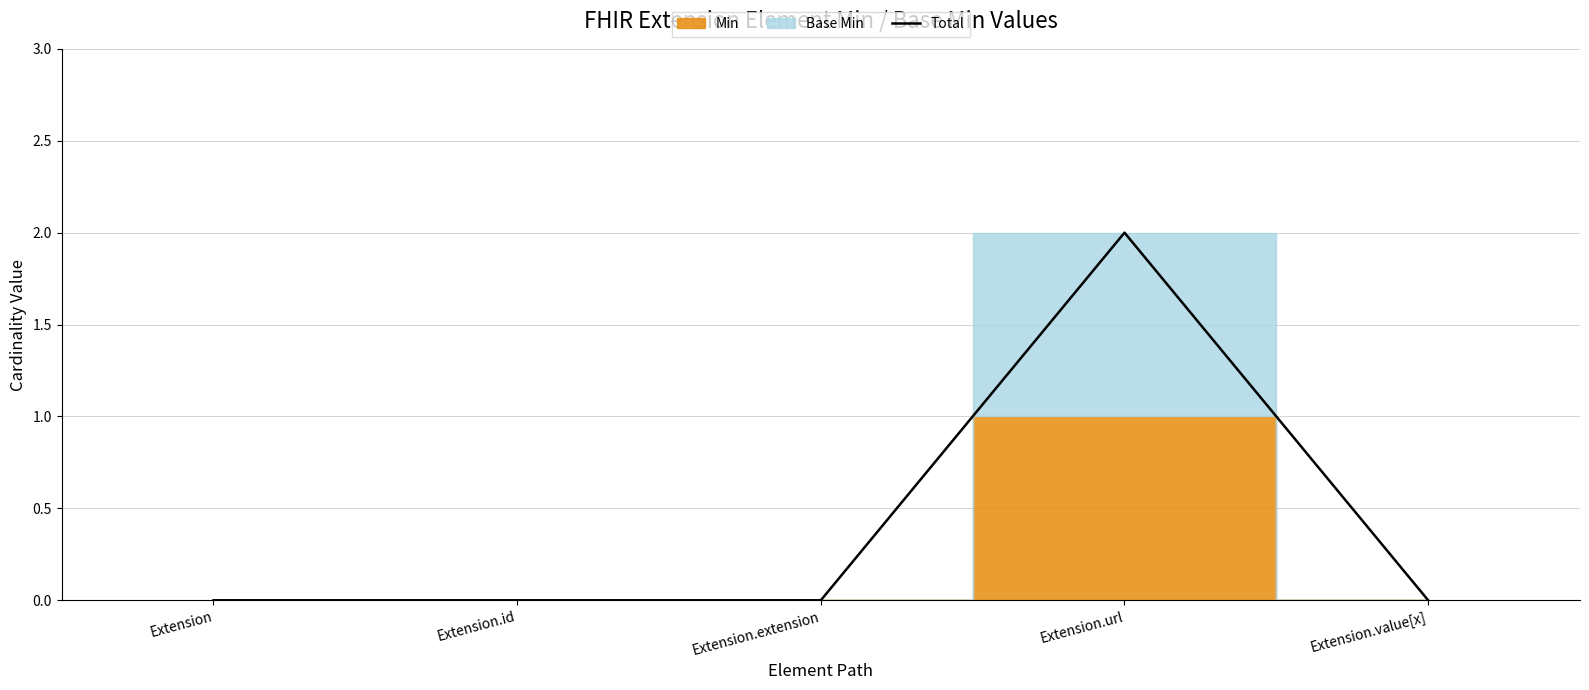

List the labels in order of value, largest first.

Extension.url, Extension, Extension.id, Extension.extension, Extension.value[x]